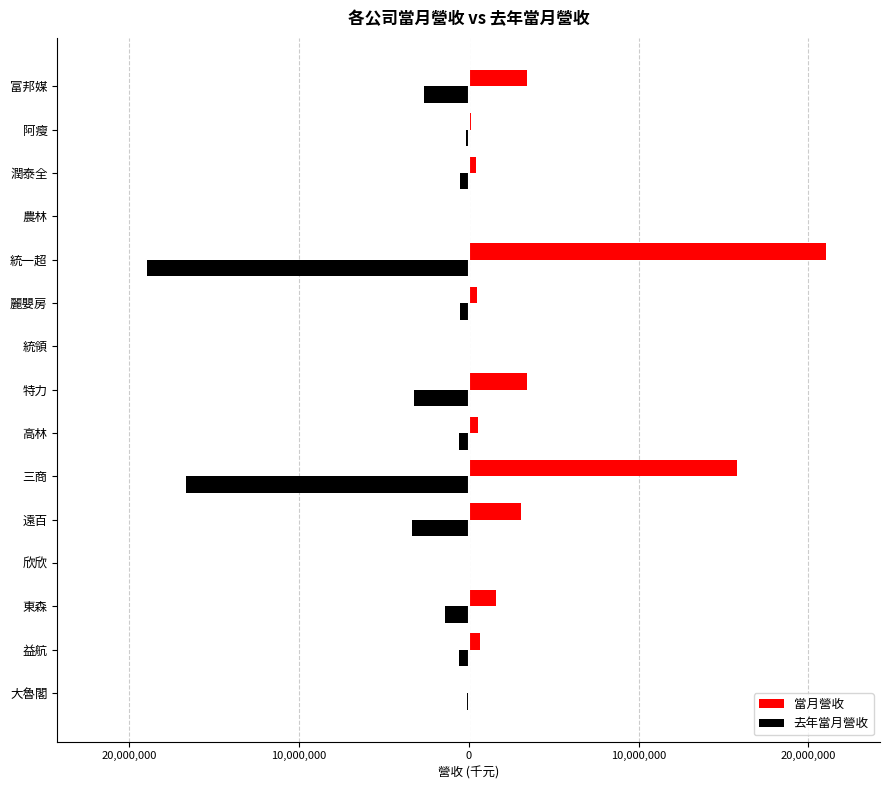

Rank the series by their average value, from lowest to highest.

去年當月營收, 當月營收